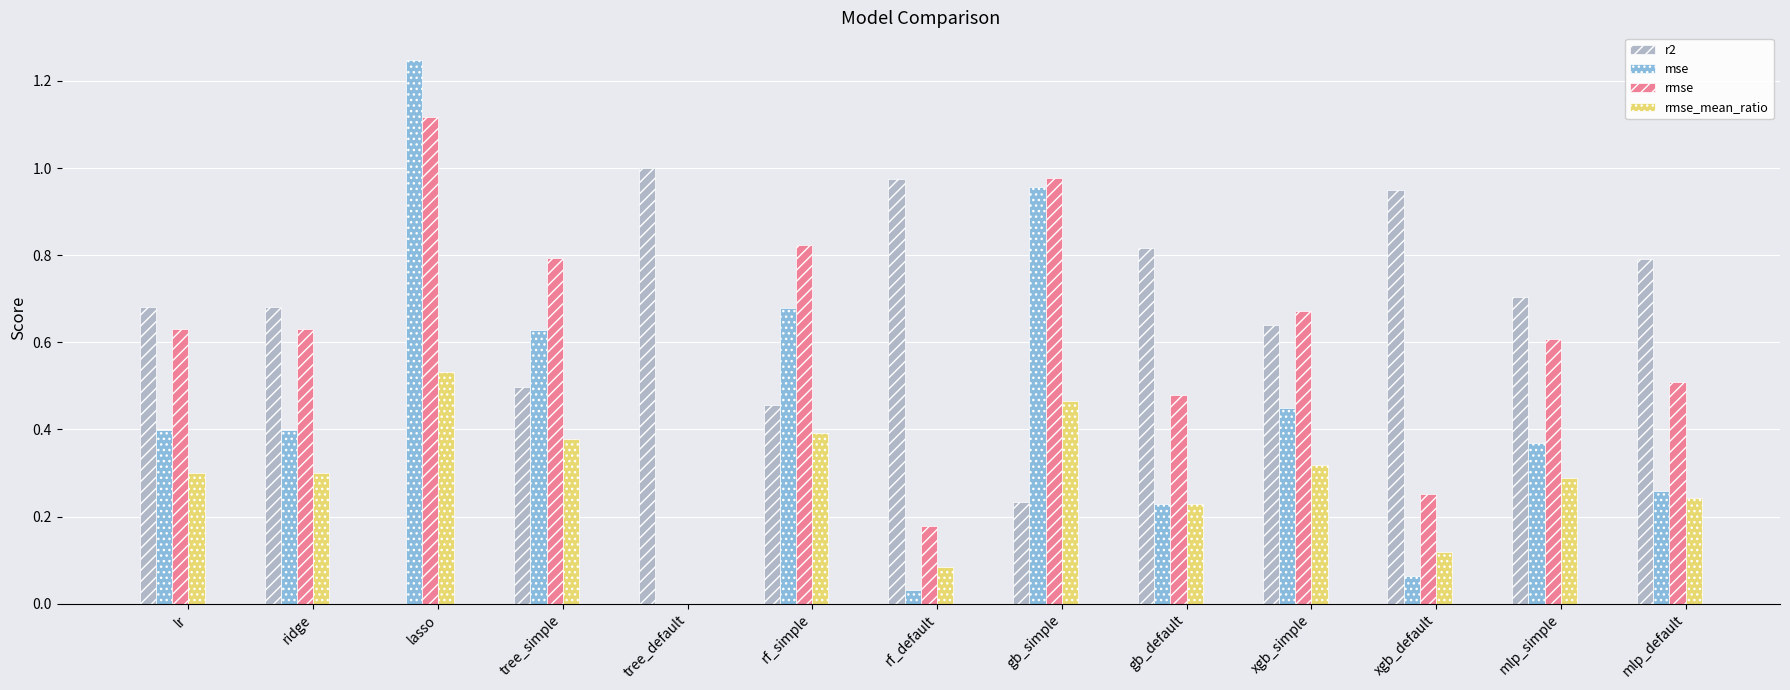

Which series changed the most between rf_default and gb_default?

rmse